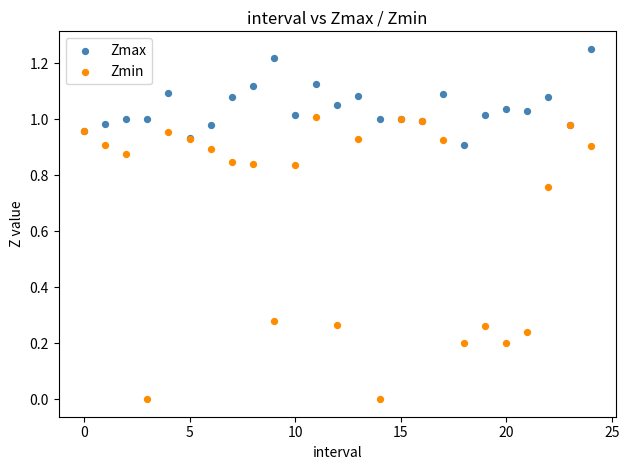

Which series contains the highest Y value?

Zmax